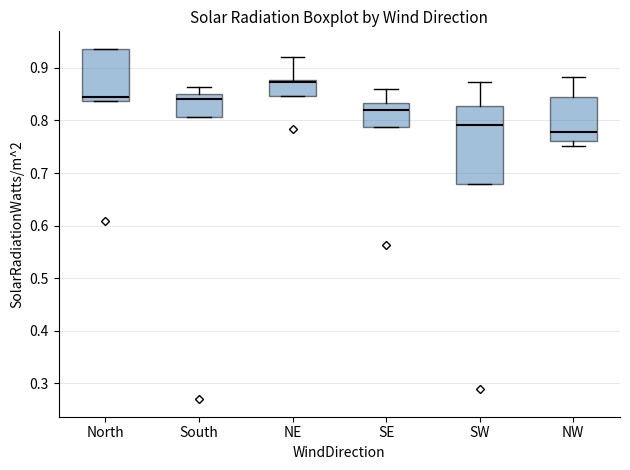

Where does the upper whisker of the box for SE end on the y-axis? The values are not printed on the chart, so give them approximately, as read against the axis.

0.86